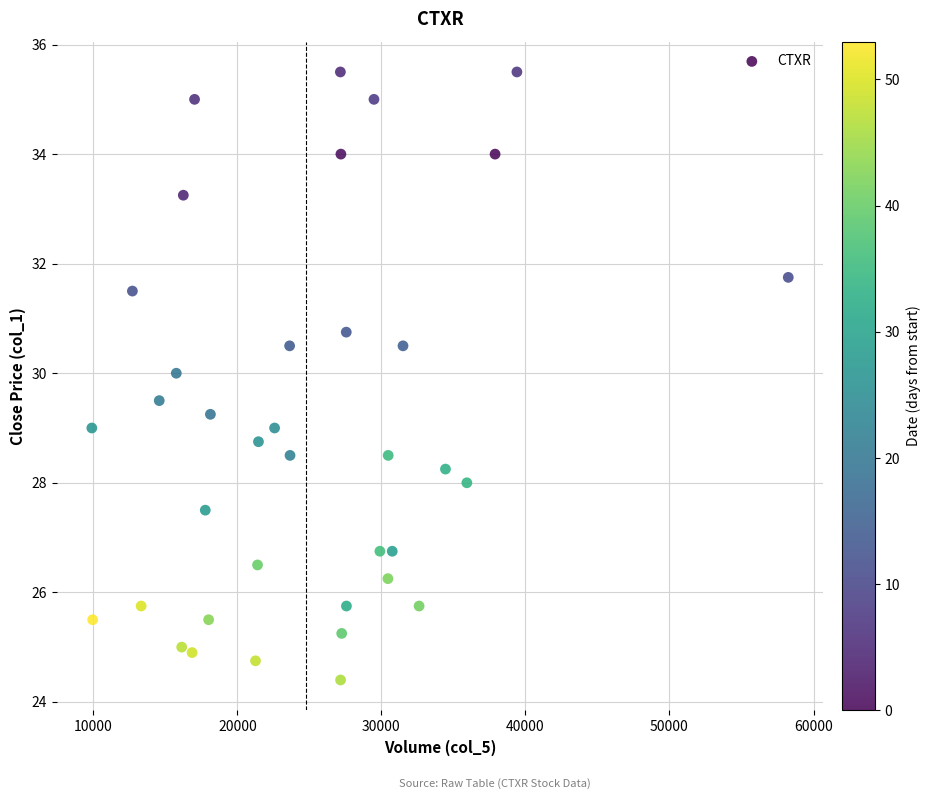

What is the range of X values (max minus min)?

48352.0